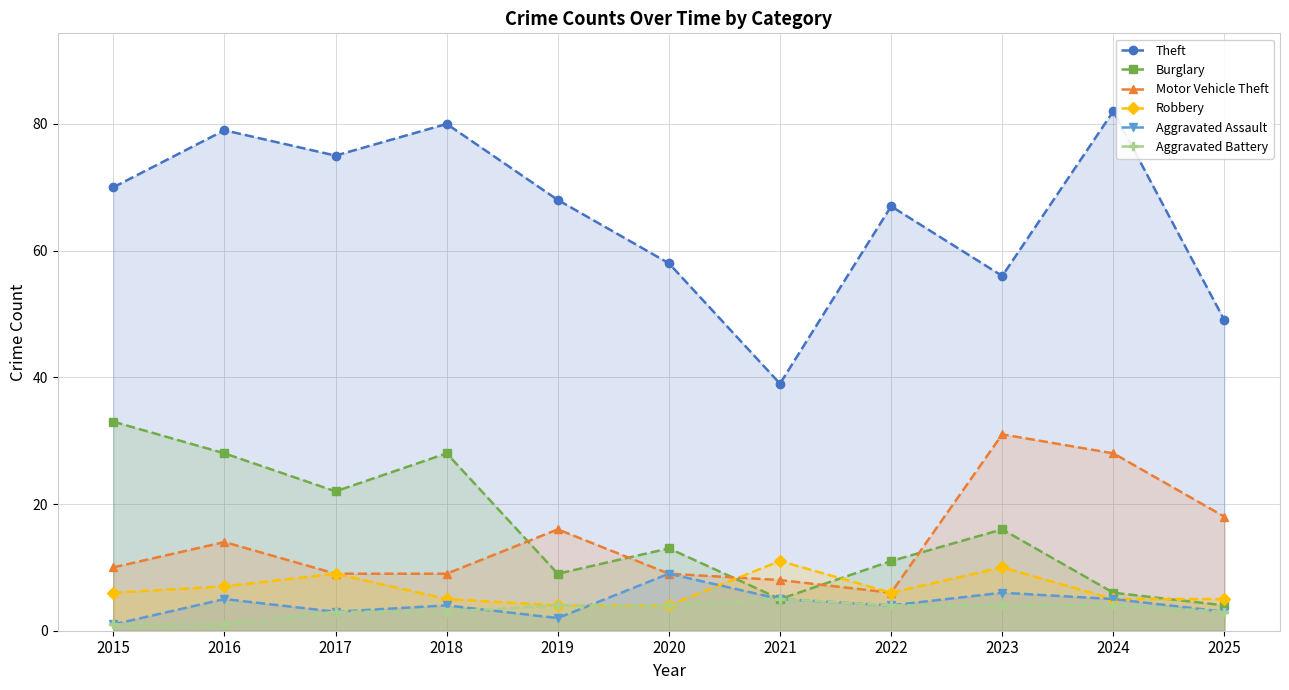

Reading right to left, extract all data points from this chart.

Theft: 49	82	56	67	39	58	68	80	75	79	70
Burglary: 4	6	16	11	5	13	9	28	22	28	33
Motor Vehicle Theft: 18	28	31	6	8	9	16	9	9	14	10
Robbery: 5	5	10	6	11	4	4	5	9	7	6
Aggravated Assault: 3	5	6	4	5	9	2	4	3	5	1
Aggravated Battery: 3	4	4	4	5	4	4	3	3	1	1